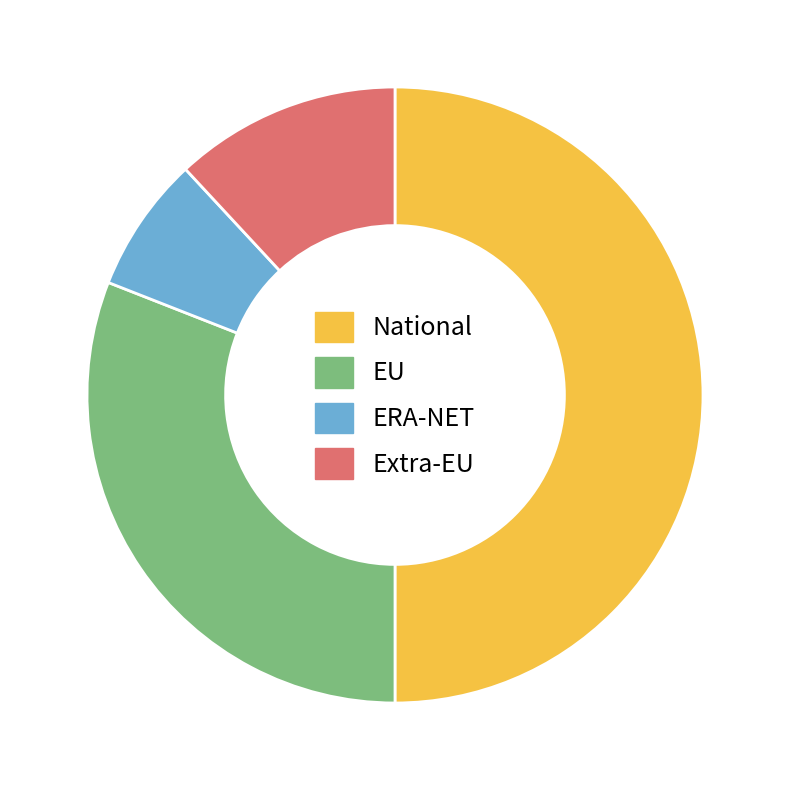

What is the largest slice in the pie chart?

National